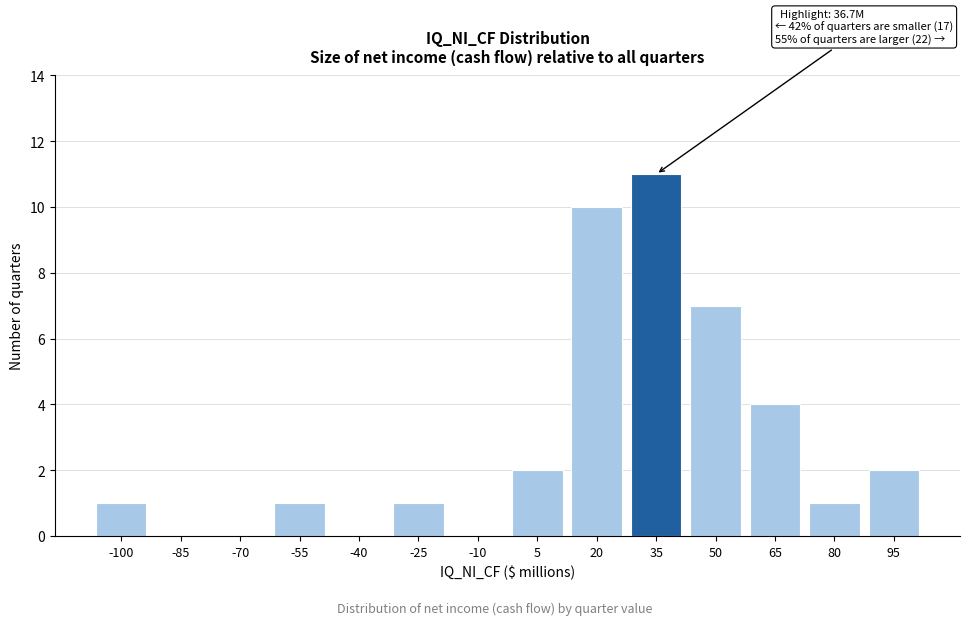

Reading left to right, list all the values displayed in this chart.

-100=1	-85=0	-70=0	-55=1	-40=0	-25=1	-10=0	5=2	20=10	35=11	50=7	65=4	80=1	95=2